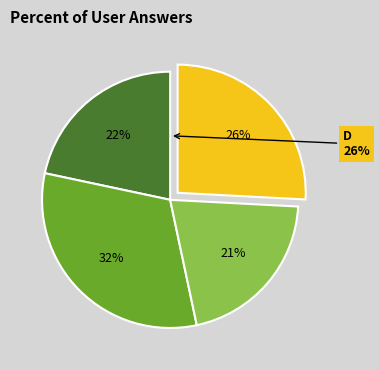

True or false: c accounts for 21% of the total.

True